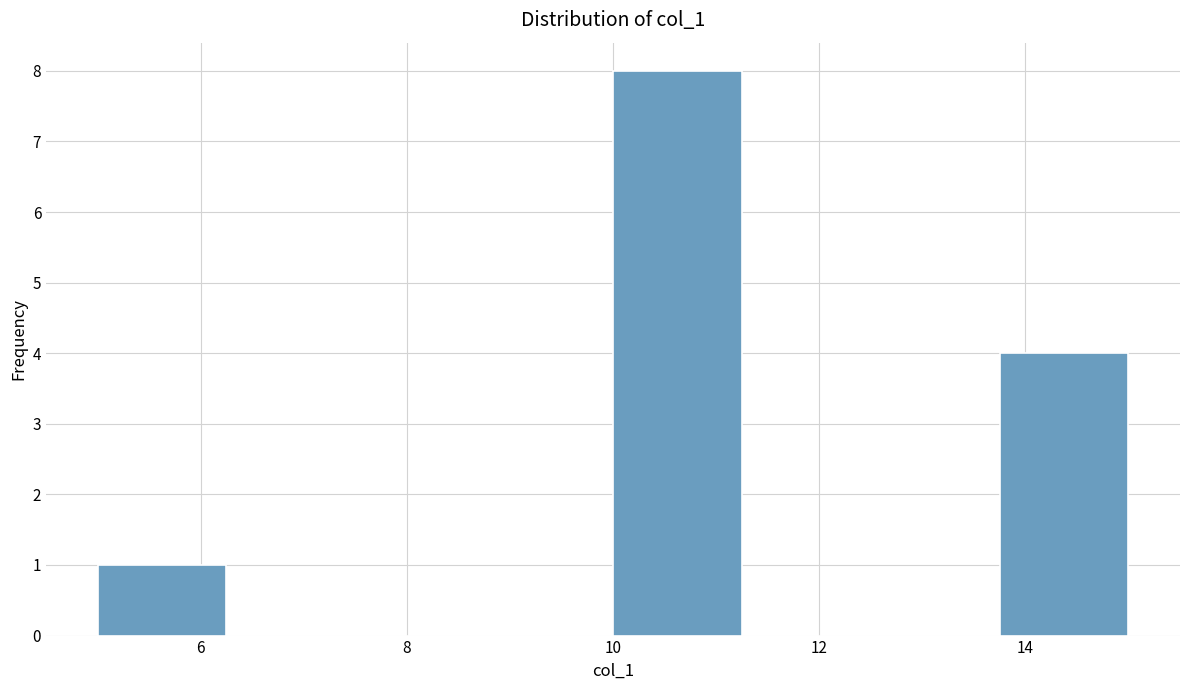

Reading left to right, list every bar in this chart as the range it spans on the x-axis followed by its height. Neither the bar edges nor the heights are printed on the chart, so give them approximately, as read against the axes.

5.00 to 6.25: 1
6.25 to 7.50: 0
7.50 to 8.75: 0
8.75 to 10.00: 0
10.00 to 11.25: 8
11.25 to 12.50: 0
12.50 to 13.75: 0
13.75 to 15.00: 4